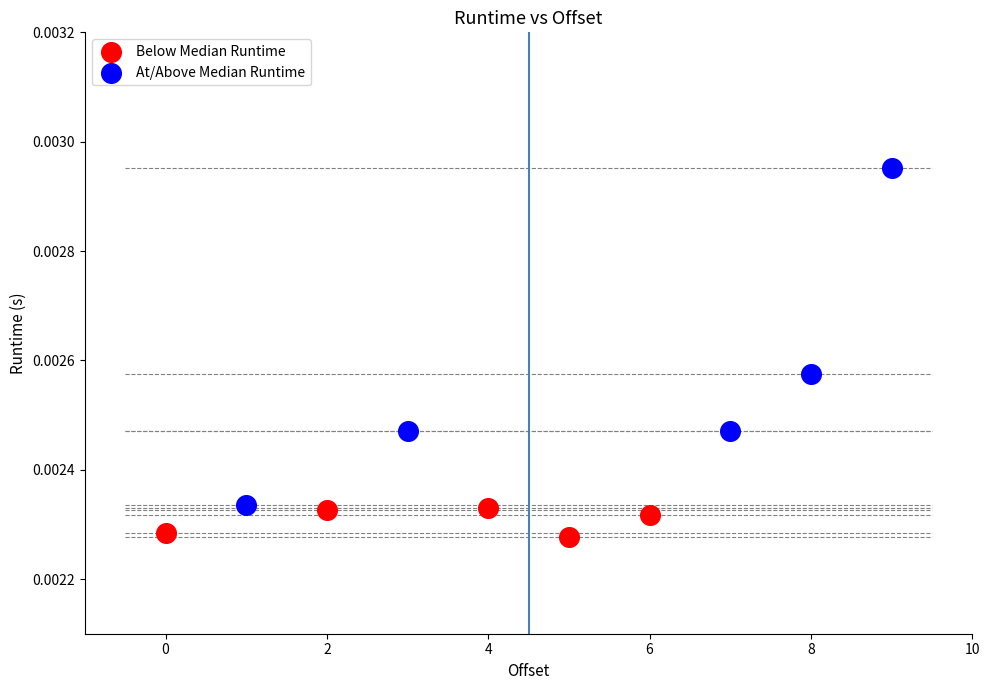

Which series has the widest spread of Y values?

At/Above Median Runtime